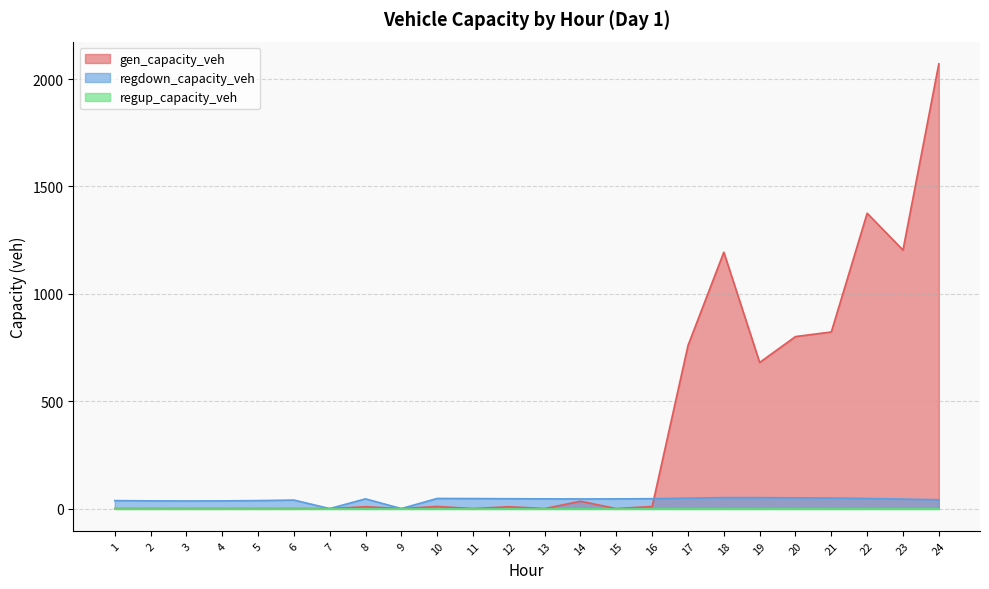

Does the chart display data point markers on the line(s)?

No